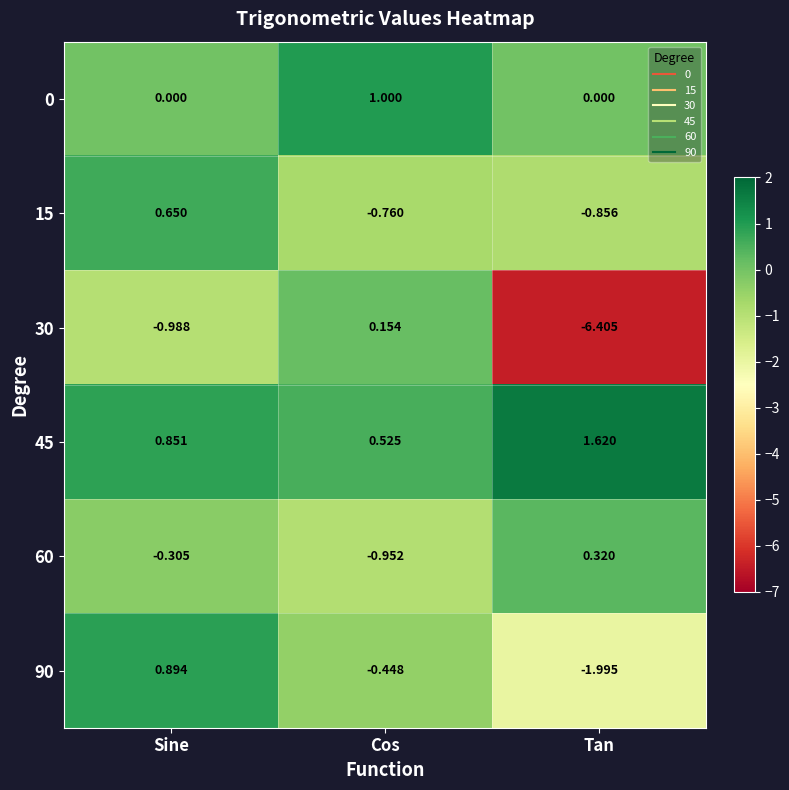

Rank the series by their maximum value, from highest to lowest.

45, 0, 90, 15, 60, 30